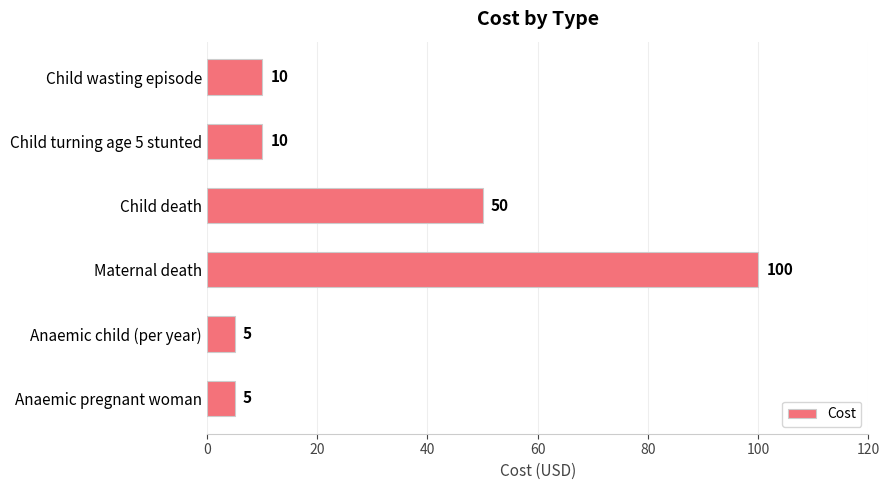

The chart shows a value of 17 at Child turning age 5 stunted. True or false?

False